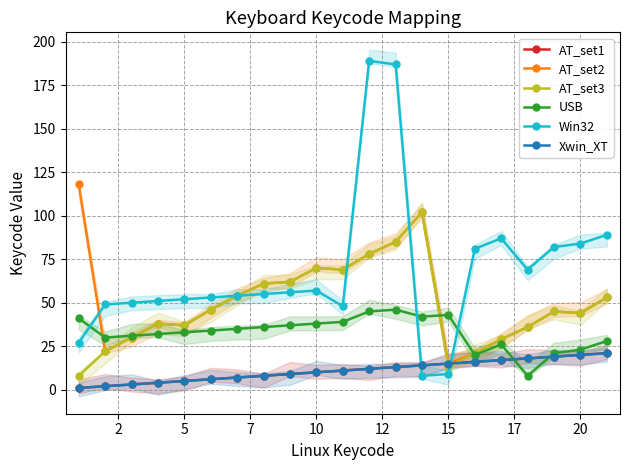

At how many categories does at least one series exceed 162?

2